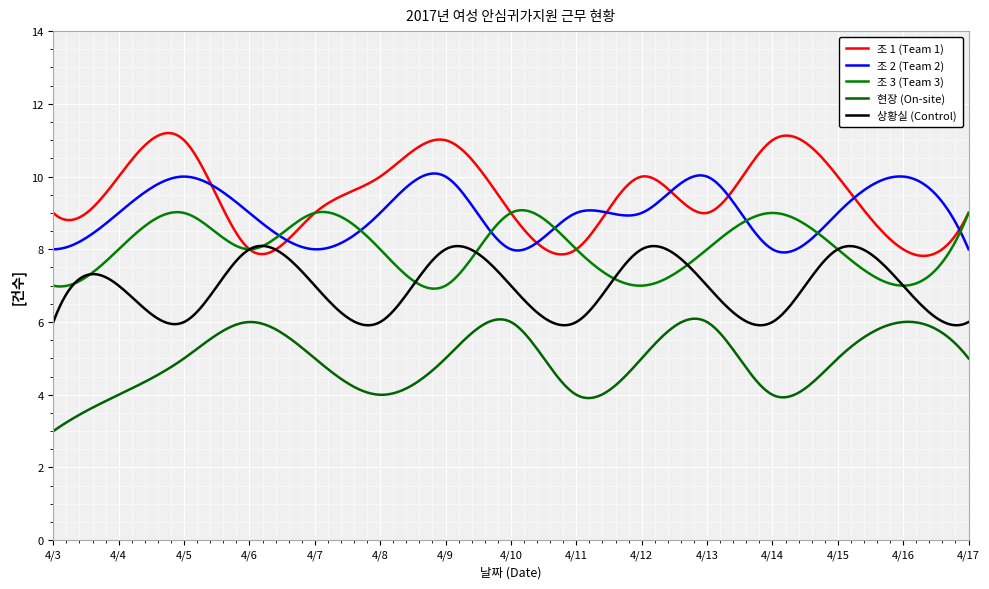

True or false: 조 3 (Team 3) and 상황실 (Control) cross at least once.

True